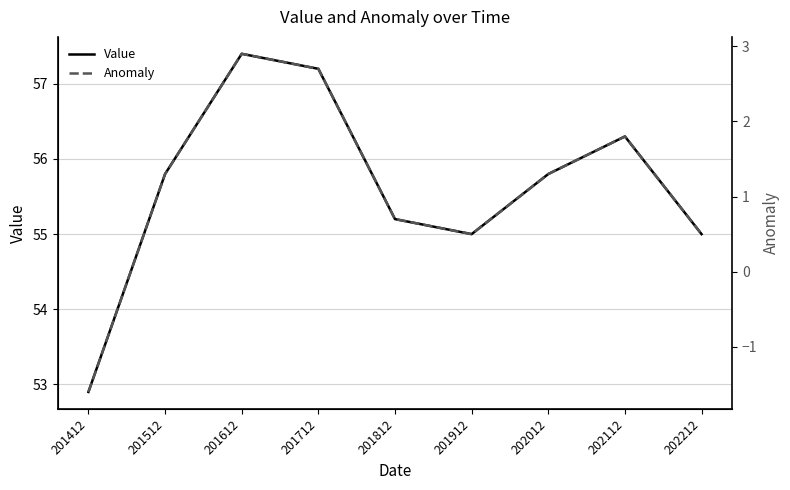

Between 201412 and 201712, which is larger?

201712